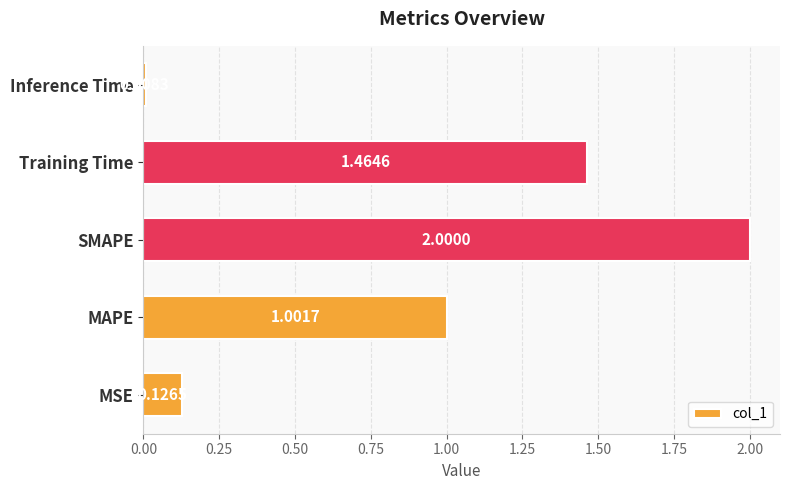

What is the change in value from MSE to Training Time?

+1.3